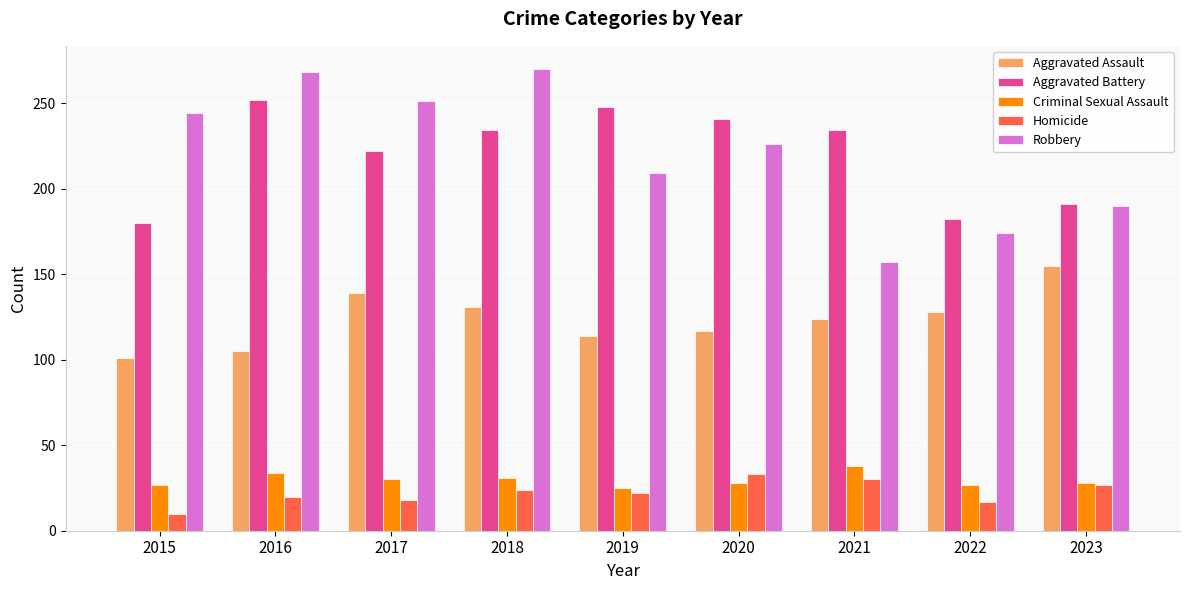

At how many categories does at least one series exceed 81?

9